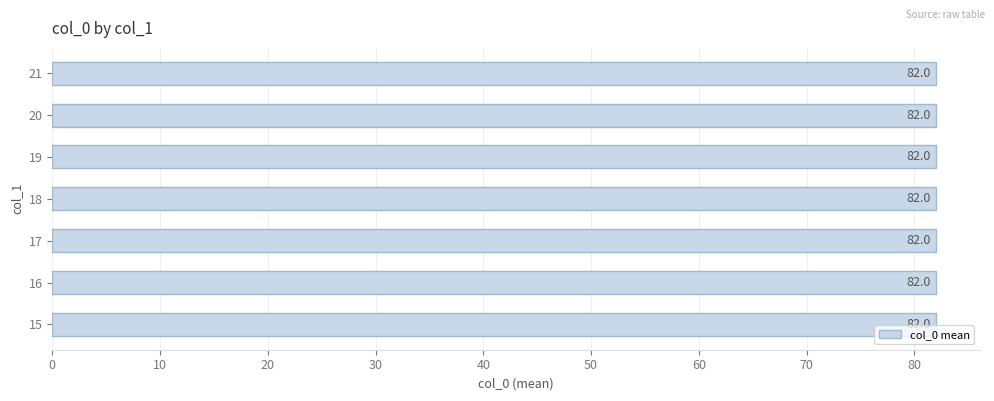

Rank the categories by value from lowest to highest.

15, 16, 17, 18, 19, 20, 21